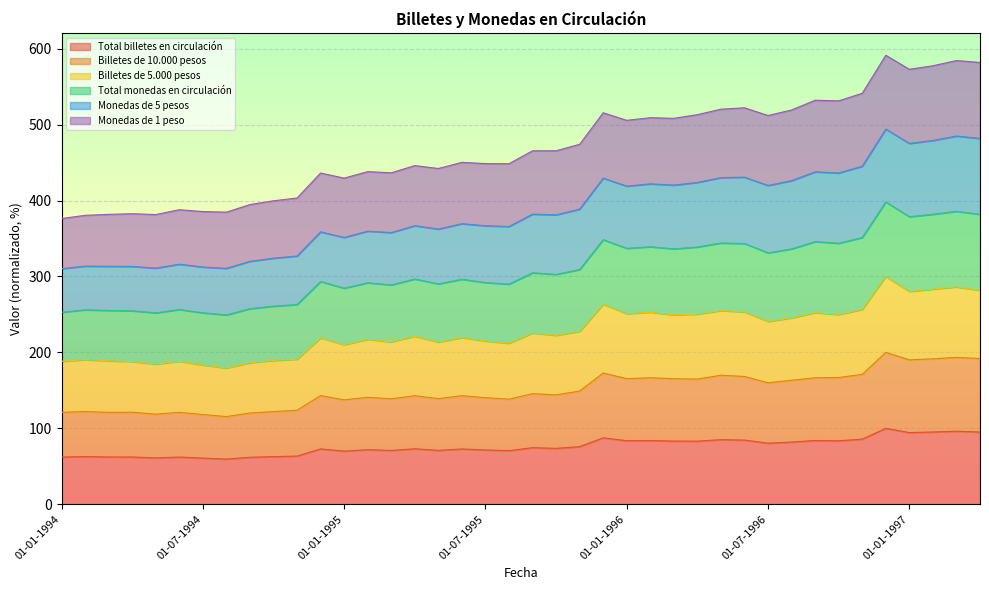

What is the highest value of the Total billetes en circulación series?

100.0